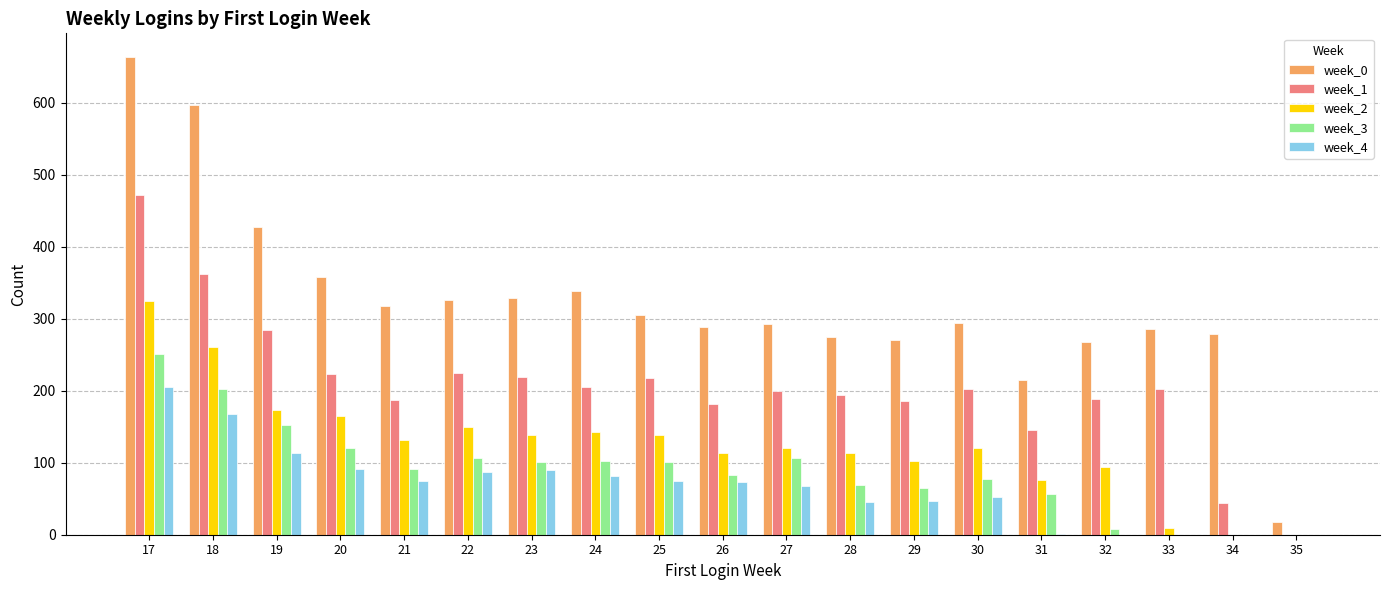

What is the approximate value of week_0 at 24, to the nearest 100?

300